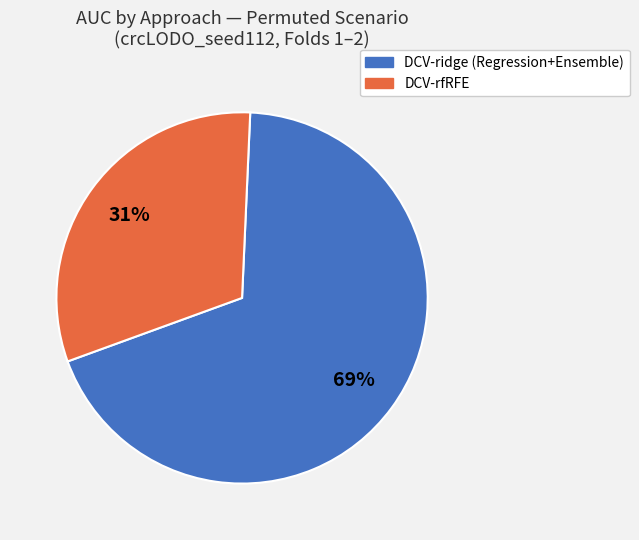

To the nearest percent, what is the average slice percentage?

50%